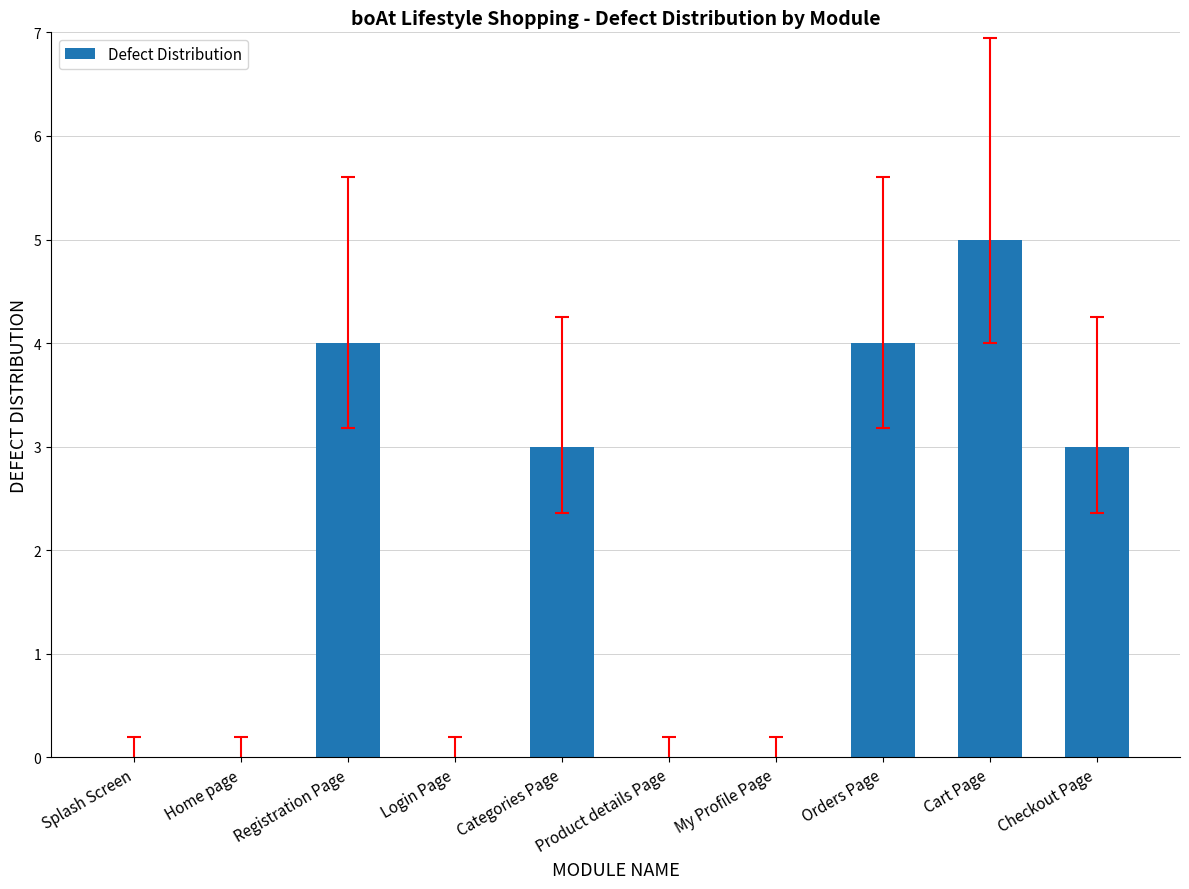

What is the sum of the values at Login Page and Cart Page?

5